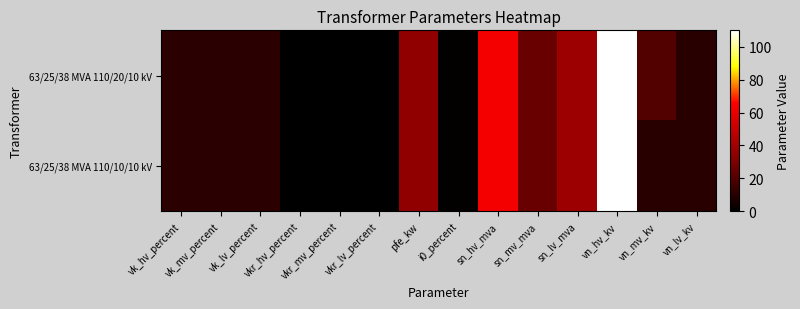

How many series are shown in this chart?

2